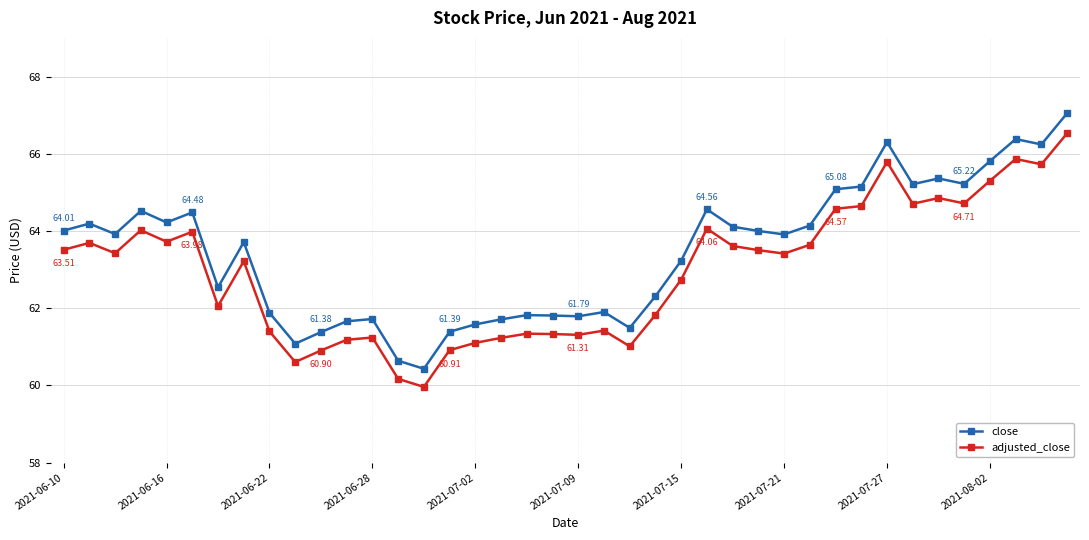

True or false: close has more than 1 points higher than both neighbors.

True